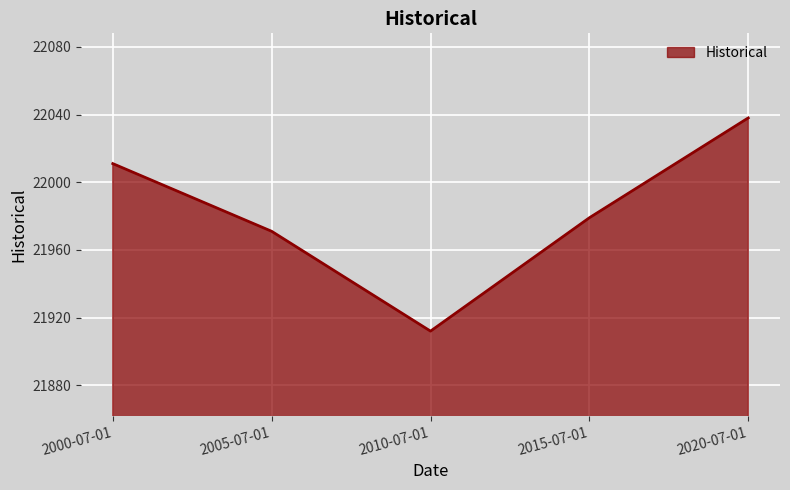

What is the average value?

21982